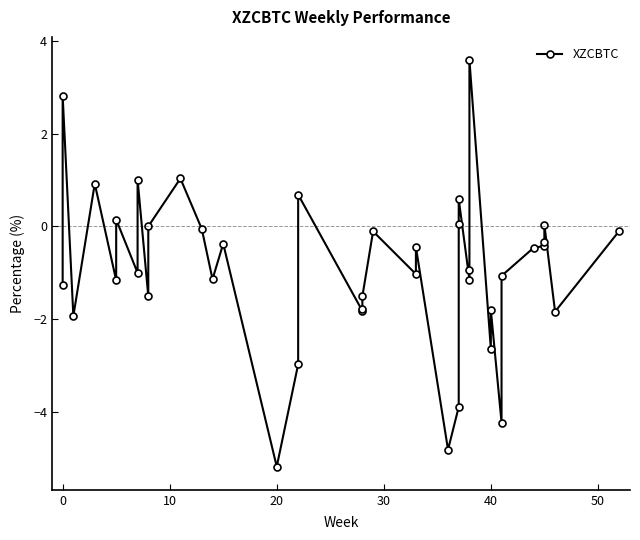

How many lines are shown in the chart?

1